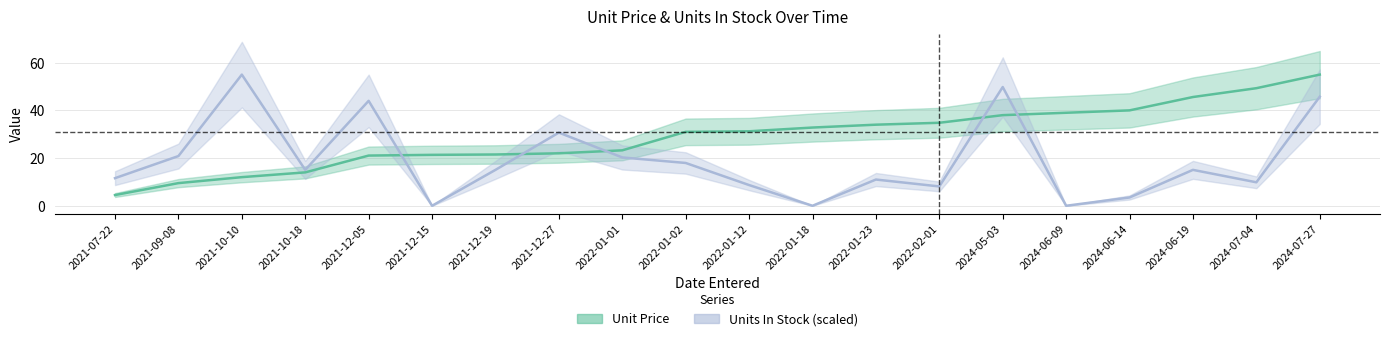

Between 2024-06-14 and 2022-01-23, which is larger?

2024-06-14